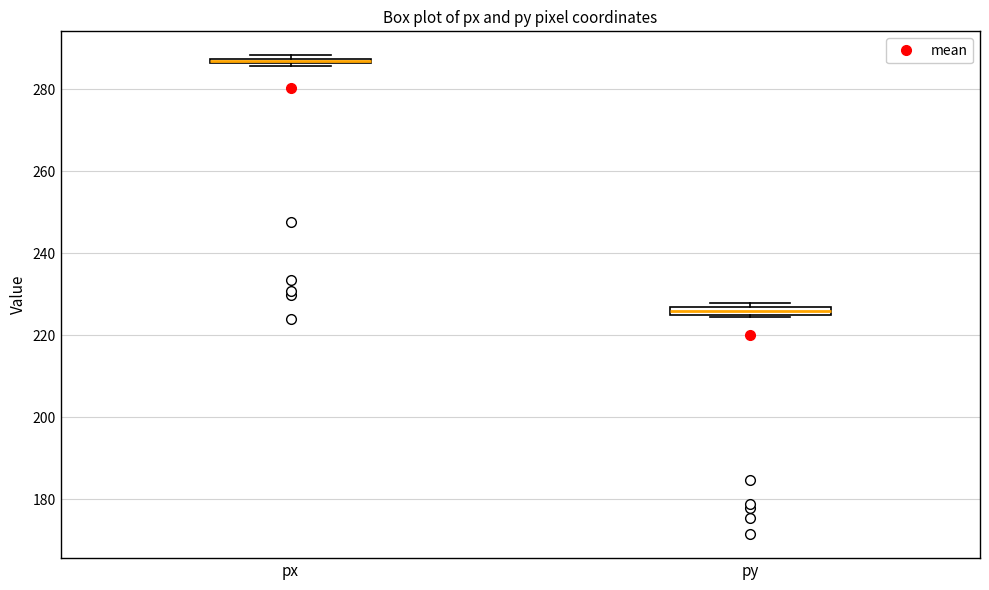

Where is the upper edge of the box for px on the y-axis? The values are not printed on the chart, so give them approximately, as read against the axis.

288